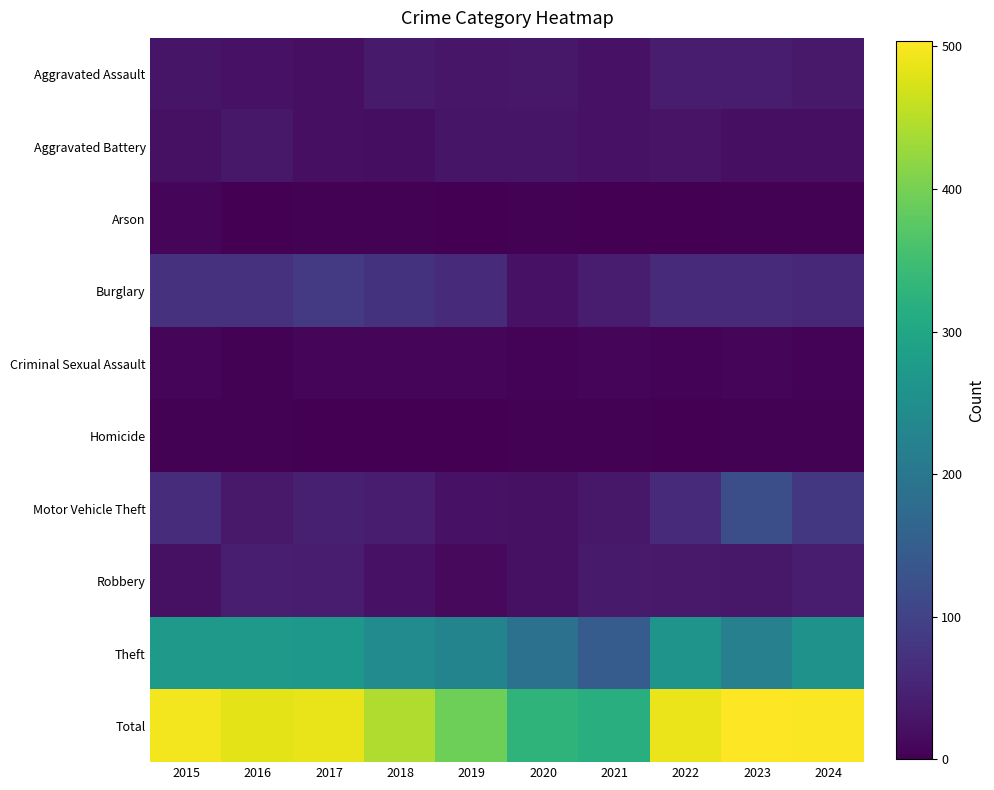

Reading right to left, list all the values displayed in this chart.

Aggravated Assault: 2024=35	2023=38	2022=39	2021=25	2020=32	2019=30	2018=36	2017=20	2016=25	2015=28
Aggravated Battery: 2024=21	2023=20	2022=27	2021=24	2020=28	2019=29	2018=18	2017=21	2016=33	2015=22
Arson: 2024=3	2023=3	2022=0	2021=0	2020=3	2019=0	2018=2	2017=3	2016=1	2015=7
Burglary: 2024=56	2023=60	2022=60	2021=40	2020=25	2019=62	2018=74	2017=85	2016=72	2015=71
Criminal Sexual Assault: 2024=5	2023=7	2022=5	2021=8	2020=4	2019=8	2018=8	2017=6	2016=3	2015=7
Homicide: 2024=3	2023=2	2022=1	2021=2	2020=2	2019=0	2018=0	2017=0	2016=2	2015=3
Motor Vehicle Theft: 2024=82	2023=121	2022=62	2021=33	2020=22	2019=24	2018=38	2017=45	2016=35	2015=63
Robbery: 2024=39	2023=33	2022=35	2021=37	2020=23	2019=12	2018=24	2017=39	2016=42	2015=23
Theft: 2024=258	2023=220	2022=260	2021=146	2020=188	2019=228	2018=243	2017=268	2016=271	2015=271
Total: 2024=502	2023=504	2022=489	2021=315	2020=327	2019=393	2018=443	2017=487	2016=484	2015=495